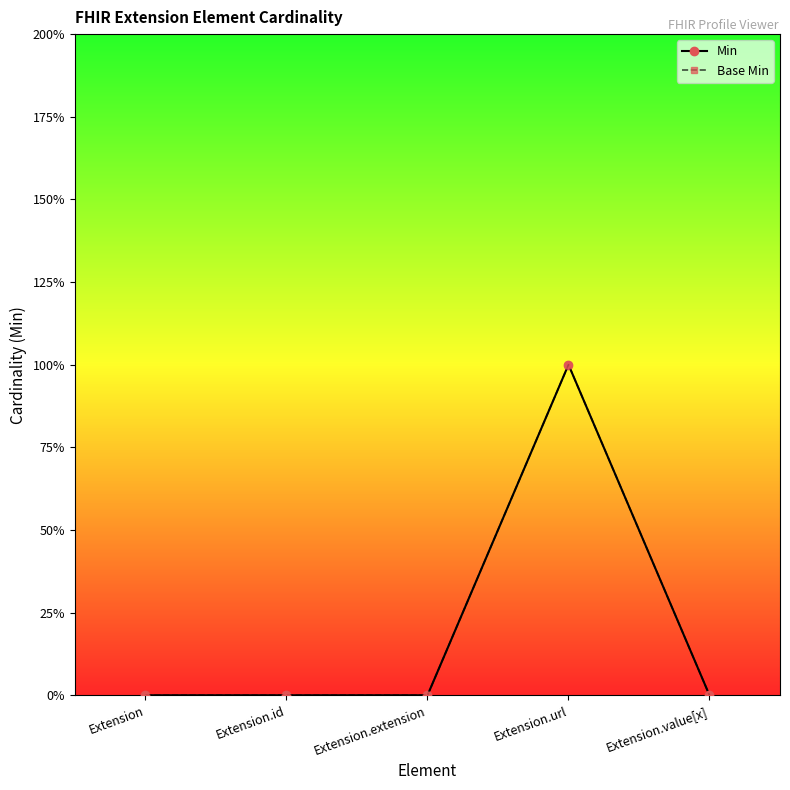

How many interior local peaks does the Min series have?

1